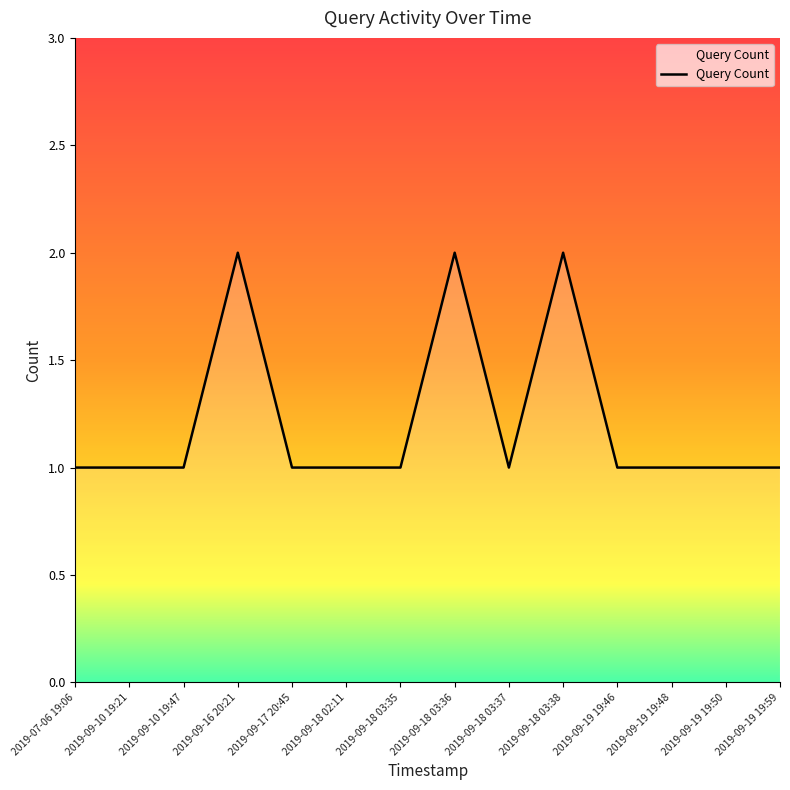

Reading left to right, extract all data points from this chart.

2019-07-06 19:06=1	2019-09-10 19:21=1	2019-09-10 19:47=1	2019-09-16 20:21=2	2019-09-17 20:45=1	2019-09-18 02:11=1	2019-09-18 03:35=1	2019-09-18 03:36=2	2019-09-18 03:37=1	2019-09-18 03:38=2	2019-09-19 19:46=1	2019-09-19 19:48=1	2019-09-19 19:50=1	2019-09-19 19:59=1